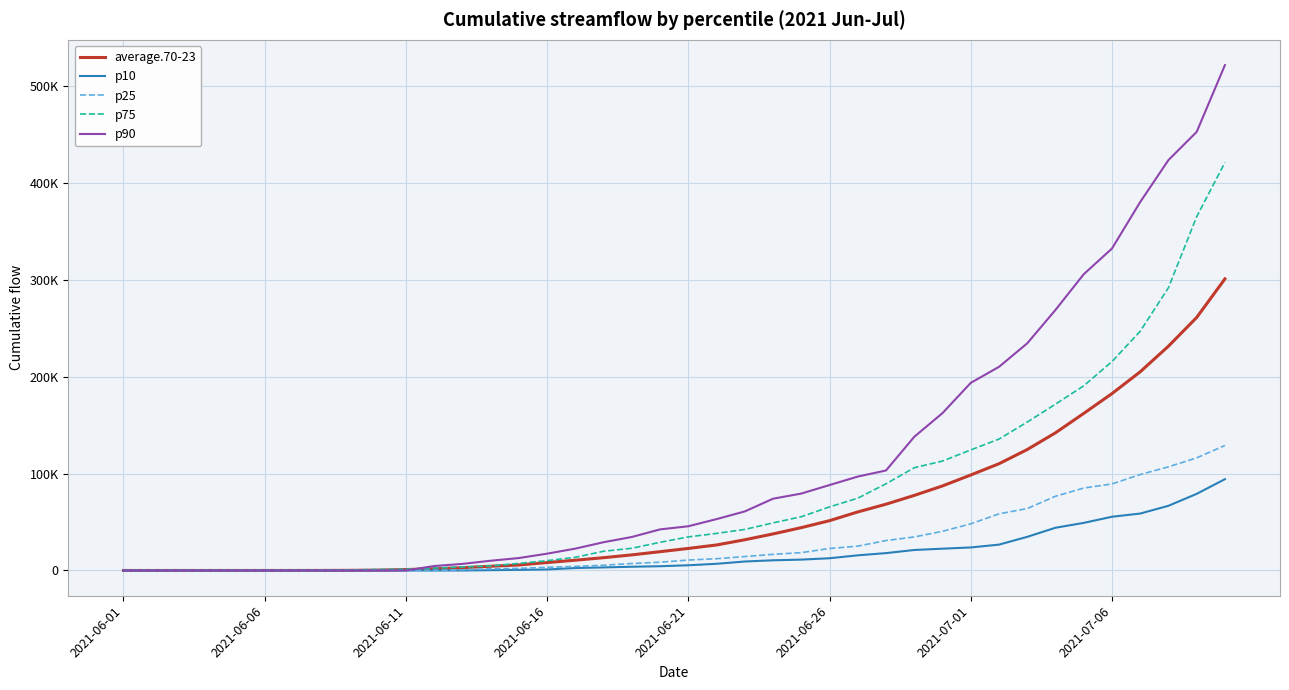

True or false: p90 has more than 0 interior local peaks.

False